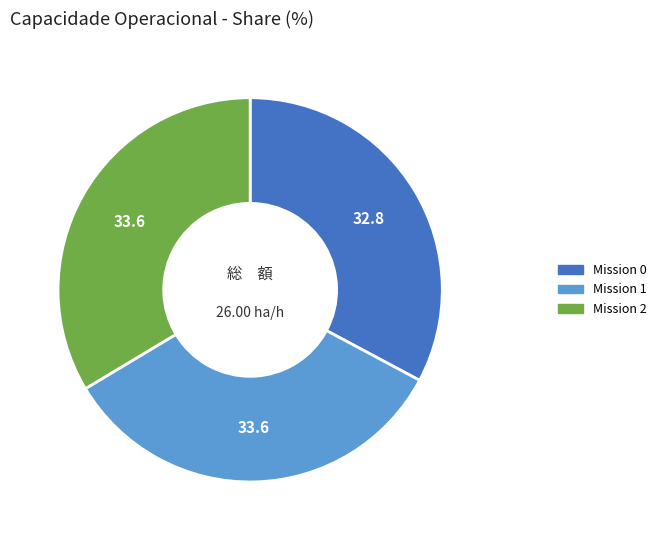

Is there any slice that represents more than half of the pie?

No